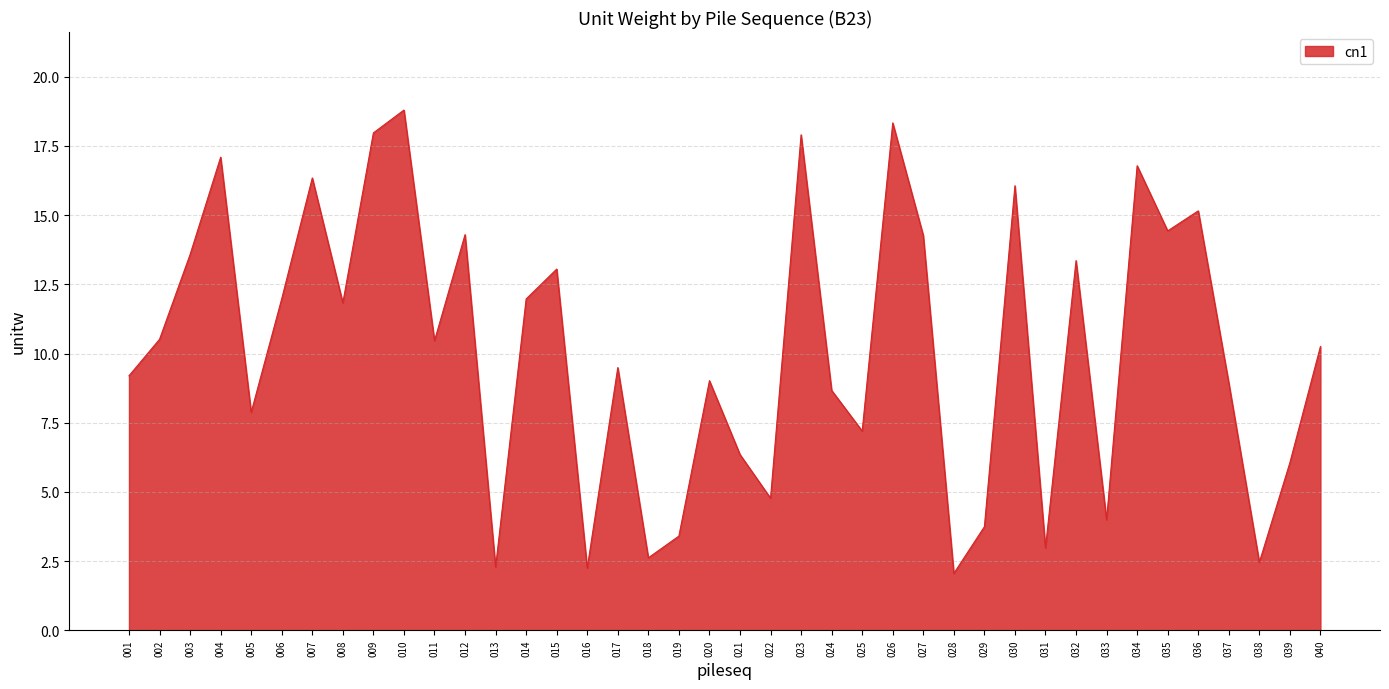

How many categories are shown in the chart?

40